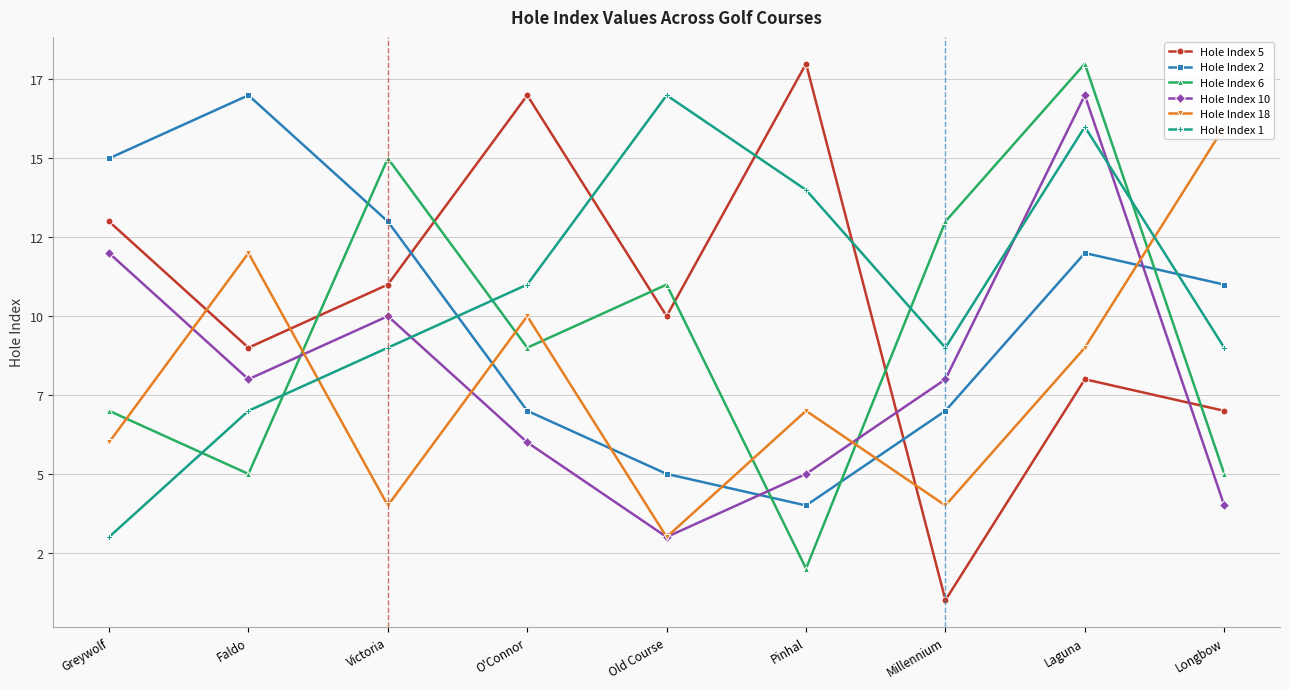

What is the sum of the Hole Index 2 values at Greywolf and Victoria?

28